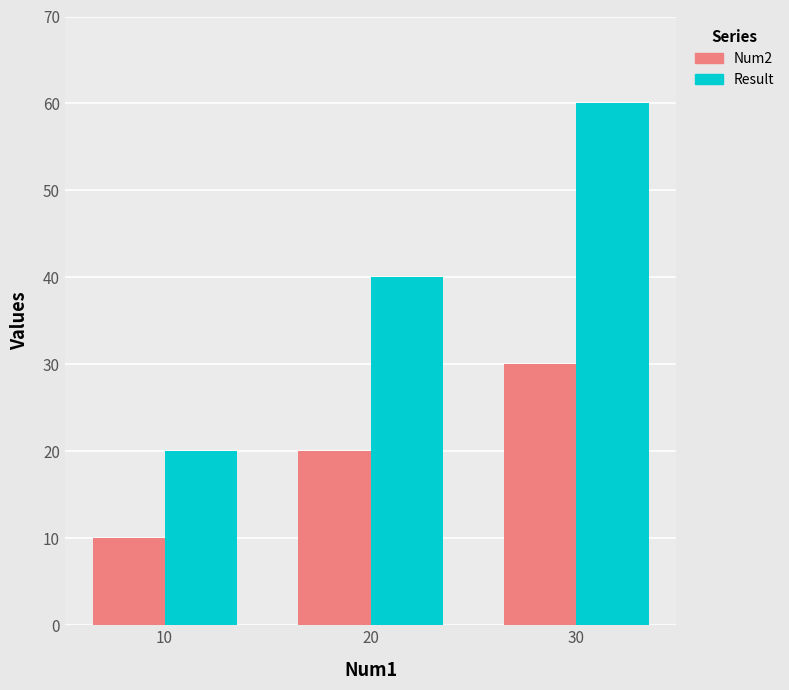

What is the value of the Num2 bar at the 1st from the left?

10